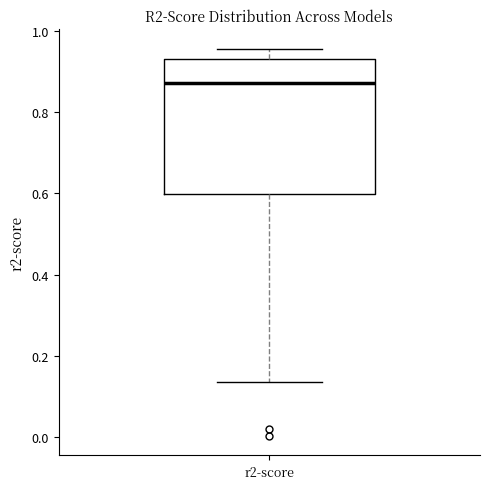

Where is the lower edge of the box for r2-score on the y-axis? The values are not printed on the chart, so give them approximately, as read against the axis.

0.60